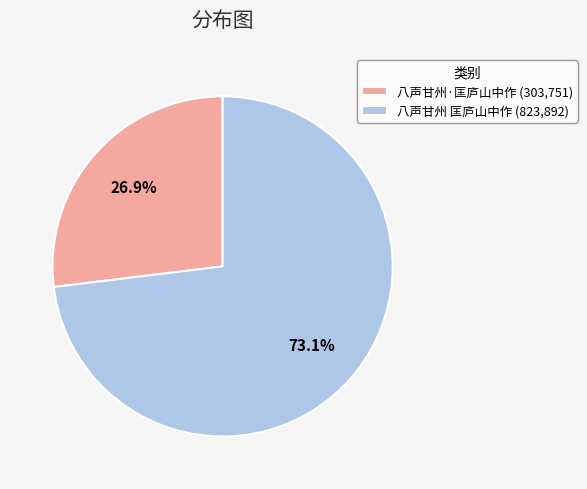

Which has a higher value, 八声甘州·匡庐山中作 or 八声甘州 匡庐山中作?

八声甘州 匡庐山中作